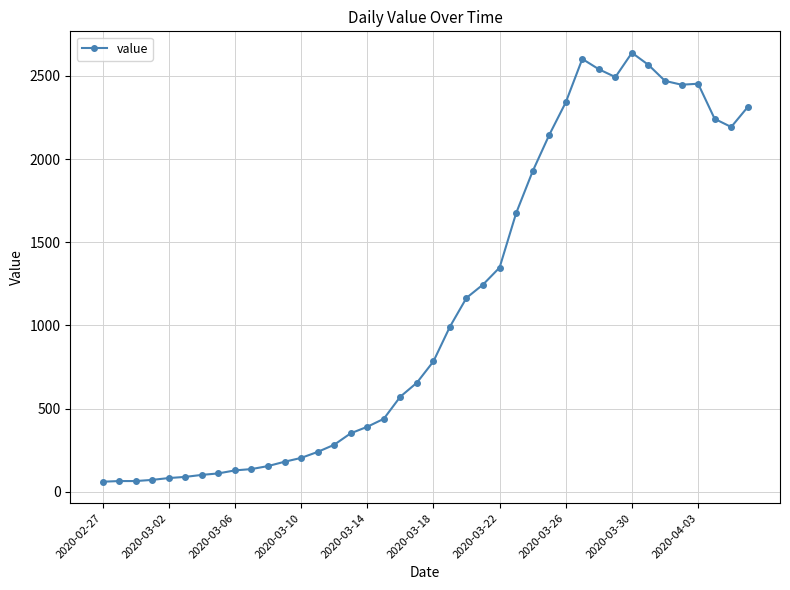

What is the difference between the maximum and minimum values?

2578